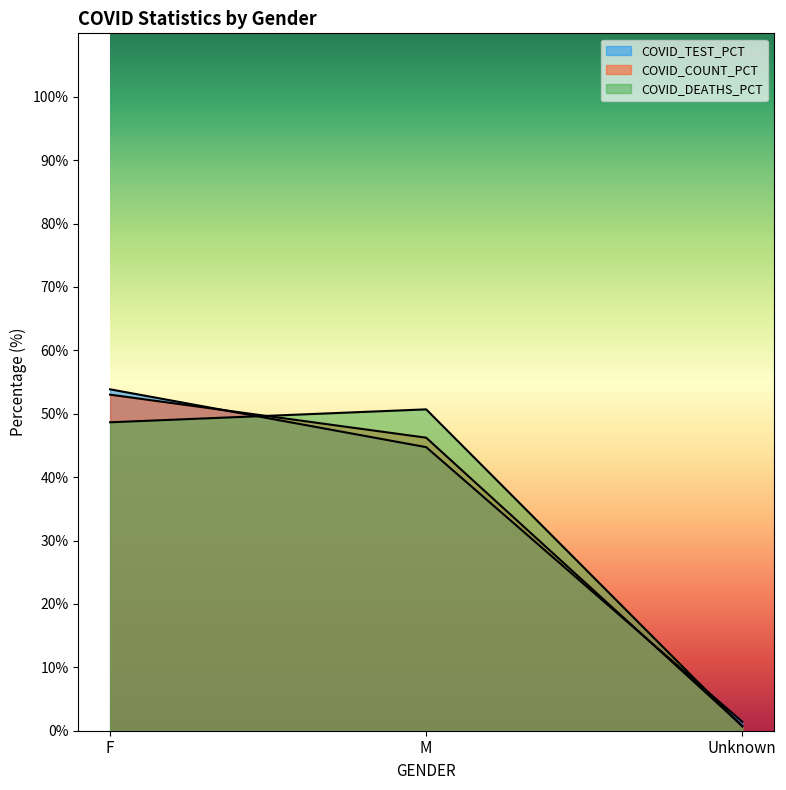

What position from the right is M?

2